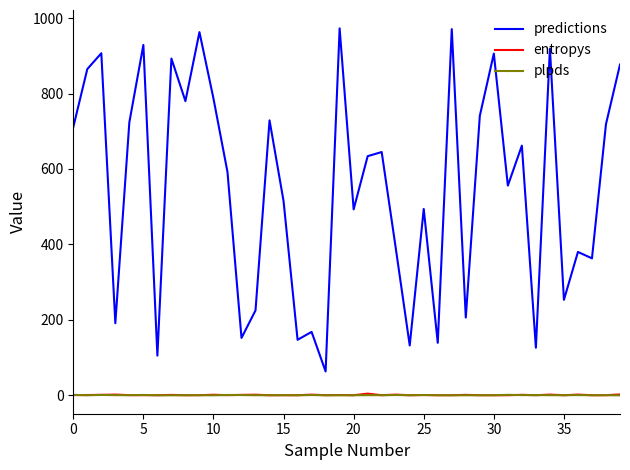

True or false: predictions and entropys intersect in this chart.

False